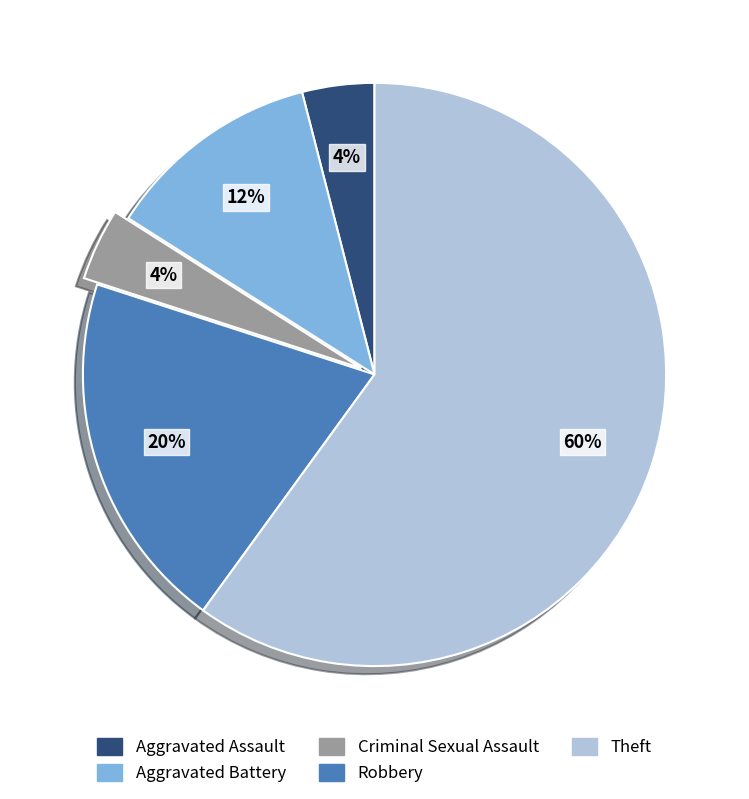

Which category has the biggest portion of the pie?

Theft